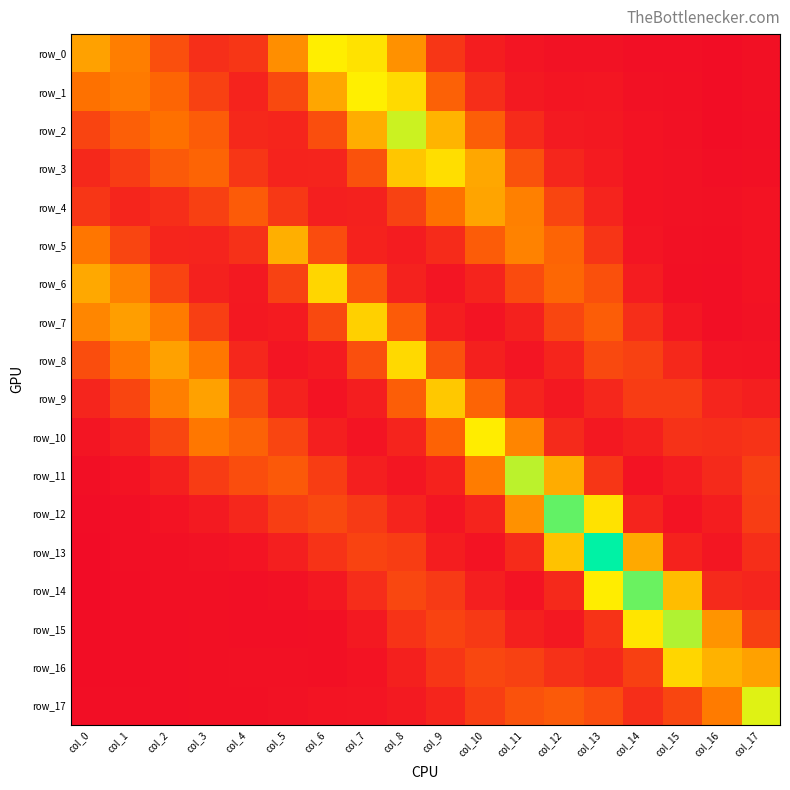

Between col_6 and col_10, which series saw the biggest shift?

row_0